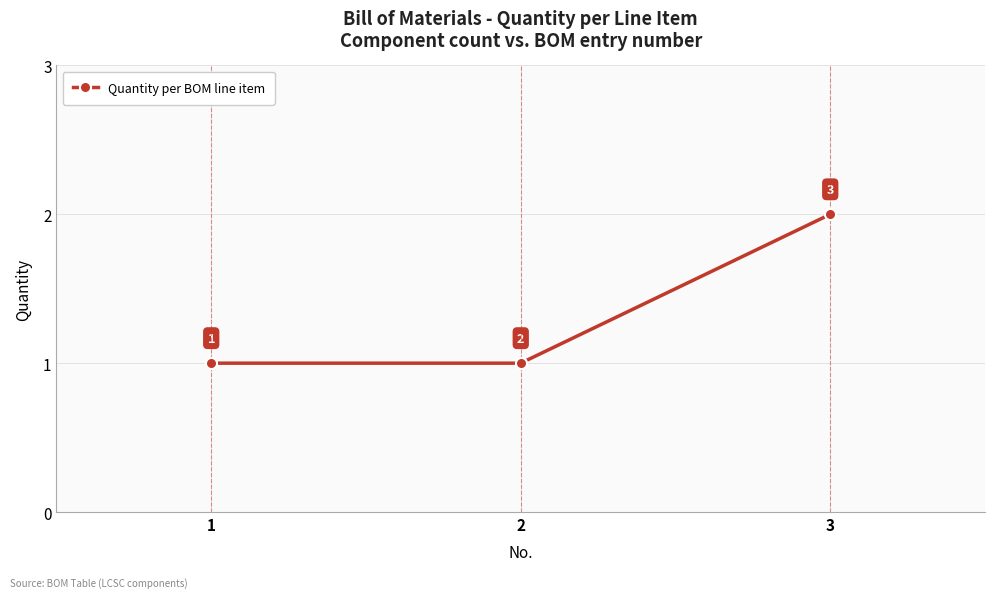

Reading left to right, extract all data points from this chart.

1=1	2=1	3=2